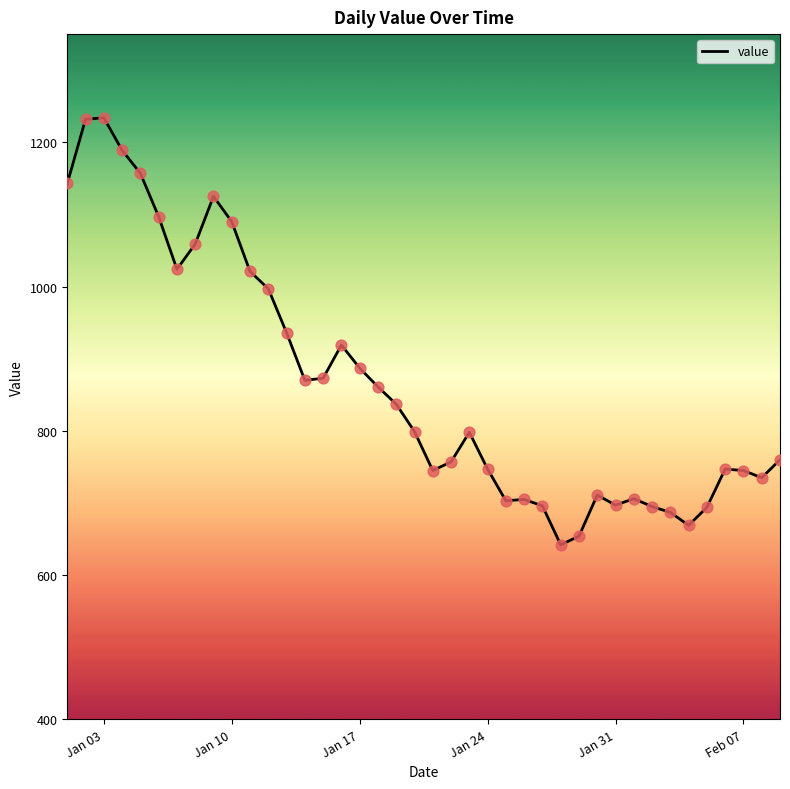

What is the difference between the maximum and minimum values?

592